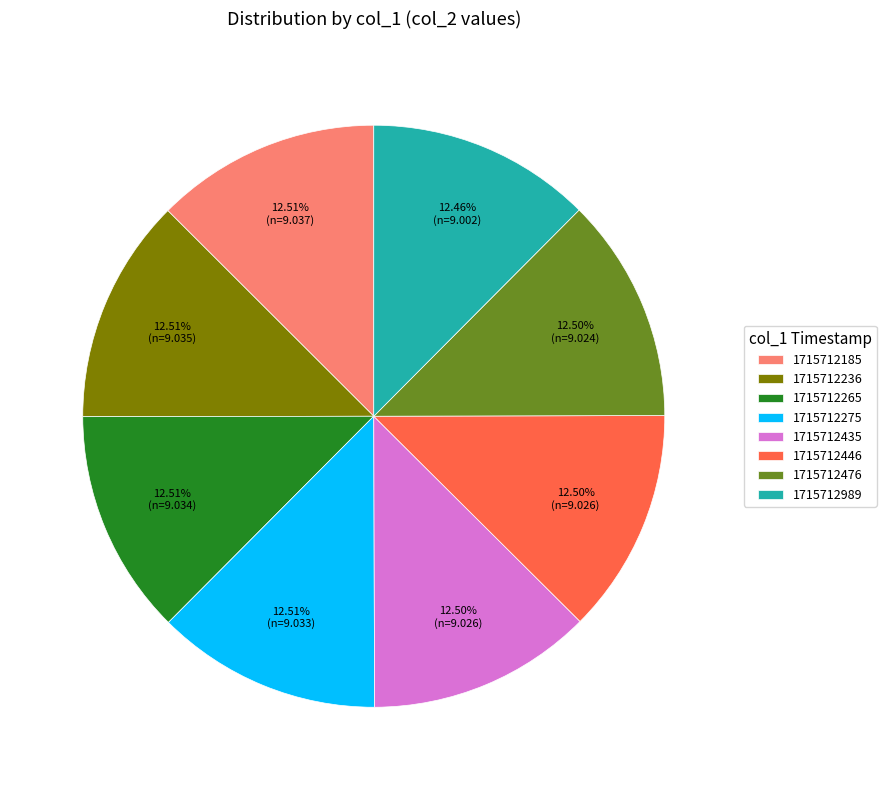

Is it true that 1715712265 is 13% of the pie?

True